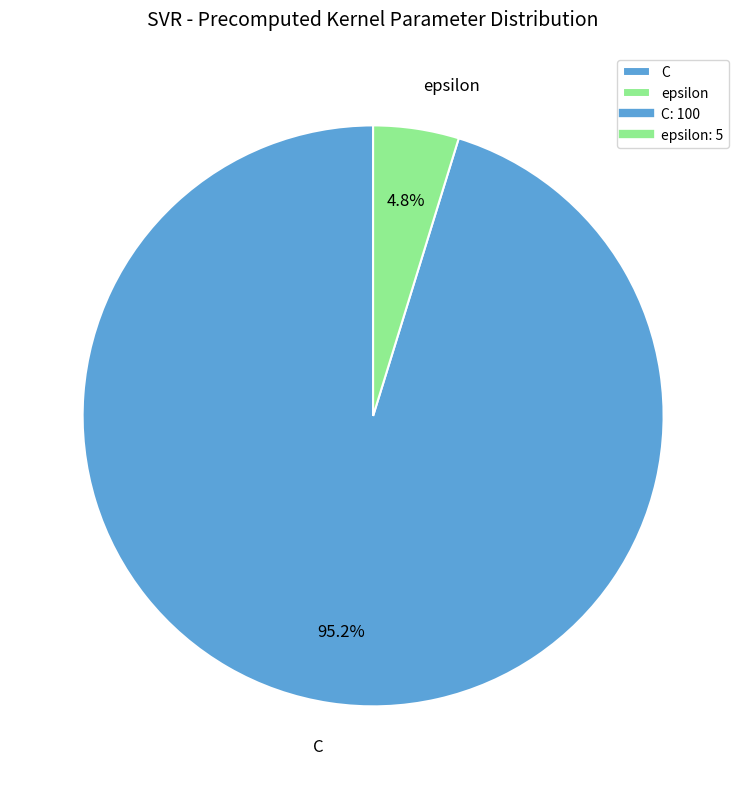

Is it true that epsilon is 5% of the pie?

True